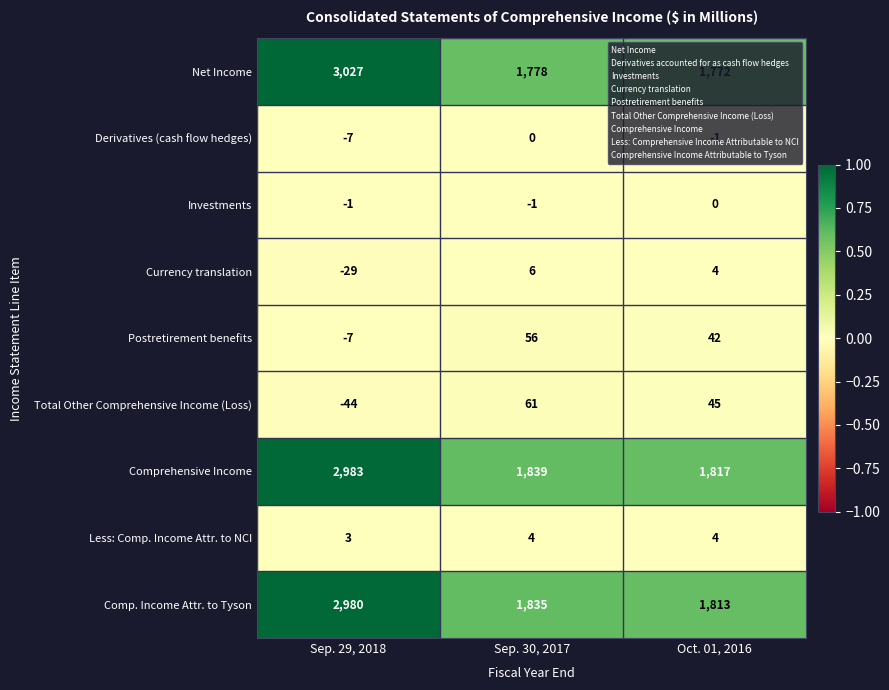

True or false: Currency translation has a value of 2 at Oct. 01, 2016.

False